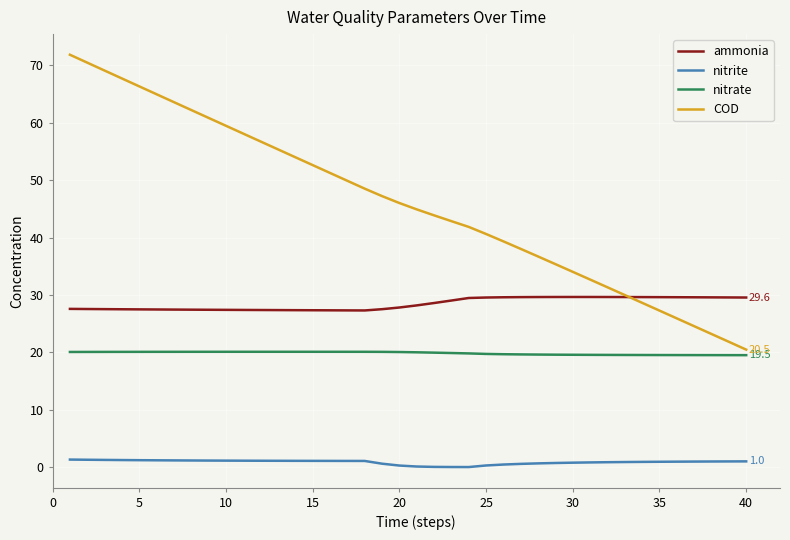

What are all the series names shown in the legend?

ammonia, nitrite, nitrate, COD